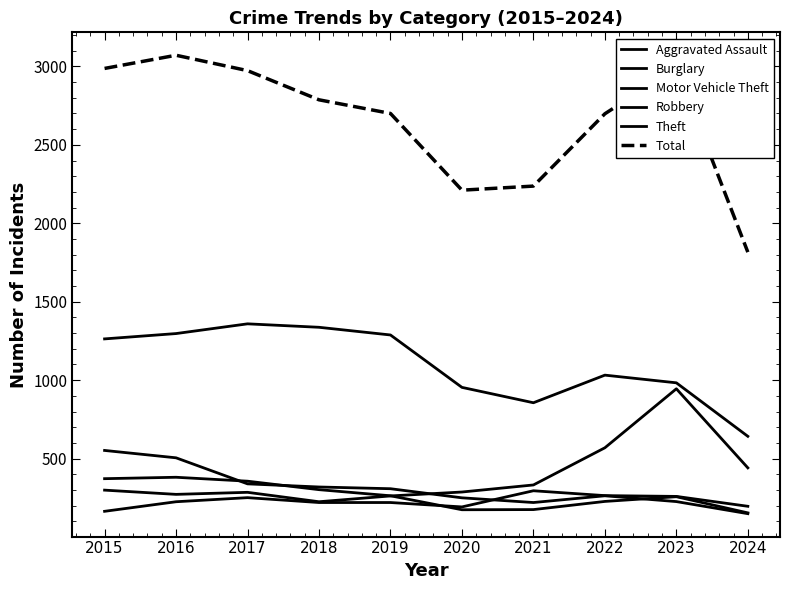

At 2018, list the series in order from largest to smallest.

Total, Theft, Burglary, Robbery, Motor Vehicle Theft, Aggravated Assault